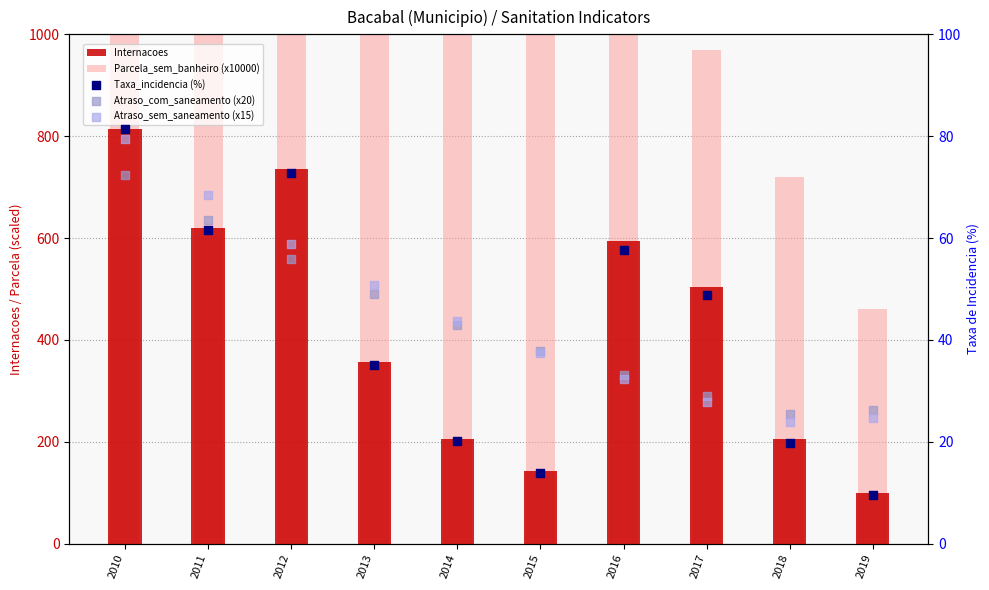

Is the value of Parcela_sem_banheiro (x10000) at 2012 greater than the value of Taxa_incidencia (%) at 2018?

Yes